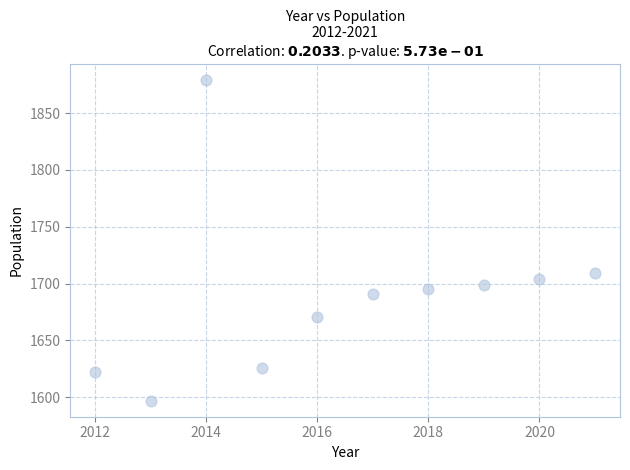

What is the range of Y values (max minus min)?

282